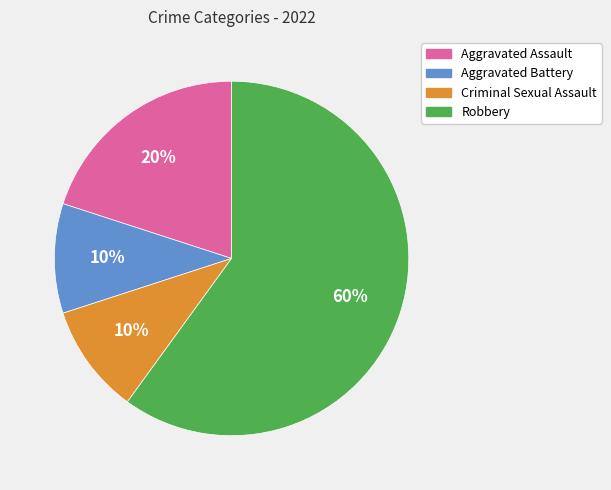

To the nearest percent, what is the difference between the Aggravated Assault and Robbery slice percentages?

40%